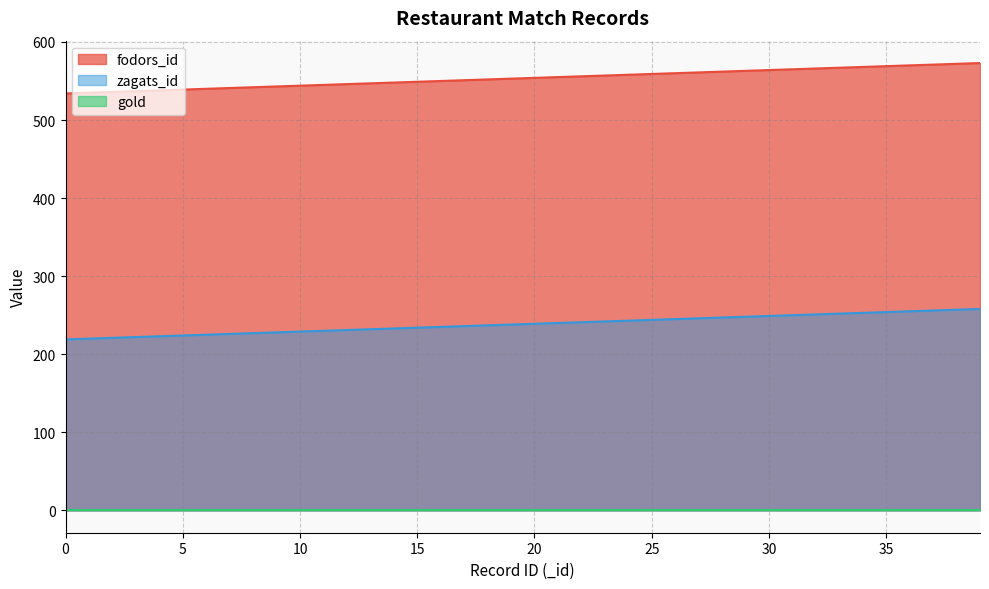

True or false: zagats_id and fodors_id intersect in this chart.

False